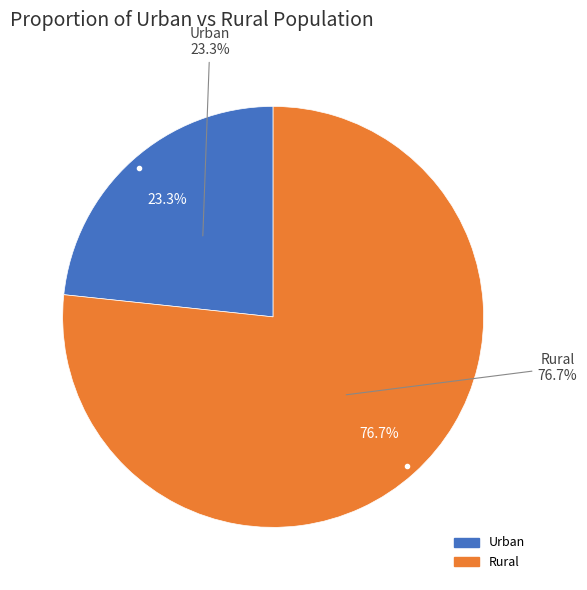

What portion of the pie excludes Urban?

76.7%